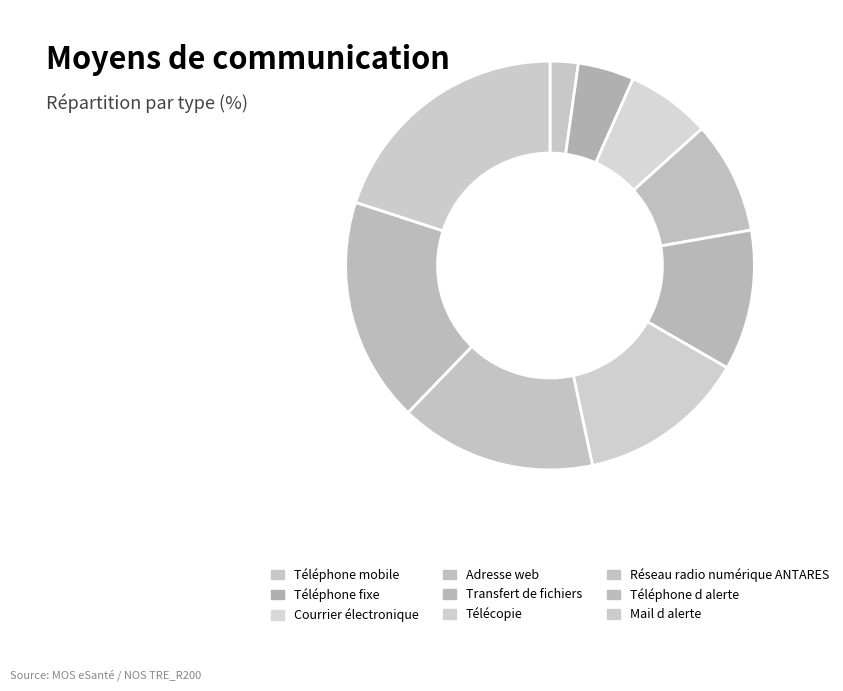

Do Télécopie and Téléphone mobile together represent more than half of the pie?

No